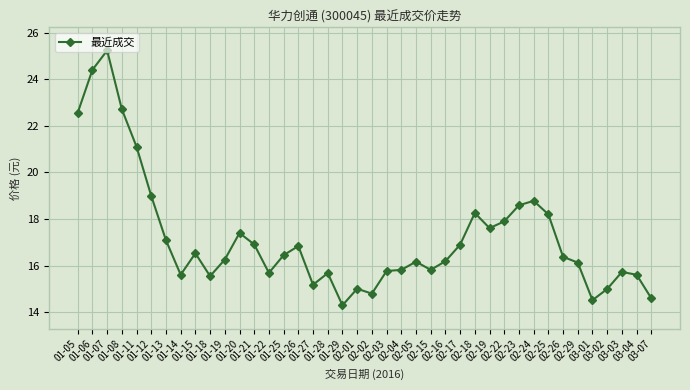

True or false: the data has more than 2 interior local peaks.

True